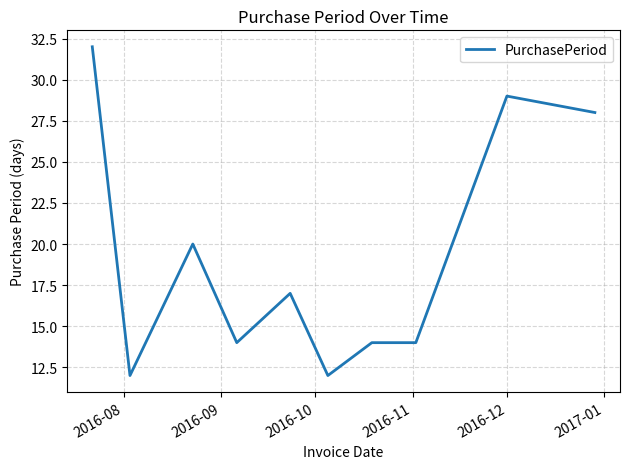

What is the difference between the maximum and minimum values?

20